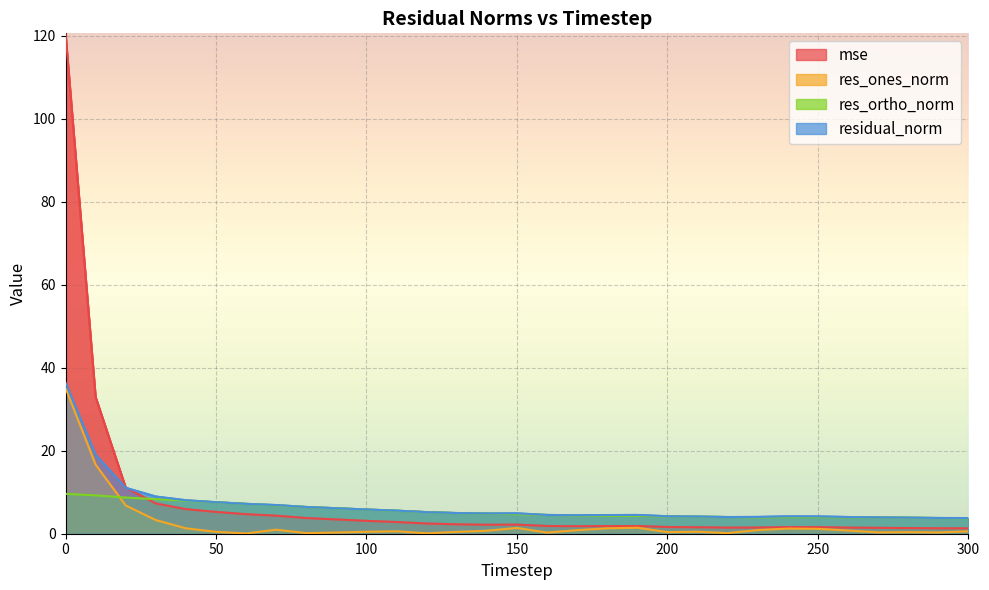

Where is residual_norm nearest to the value 20?

10